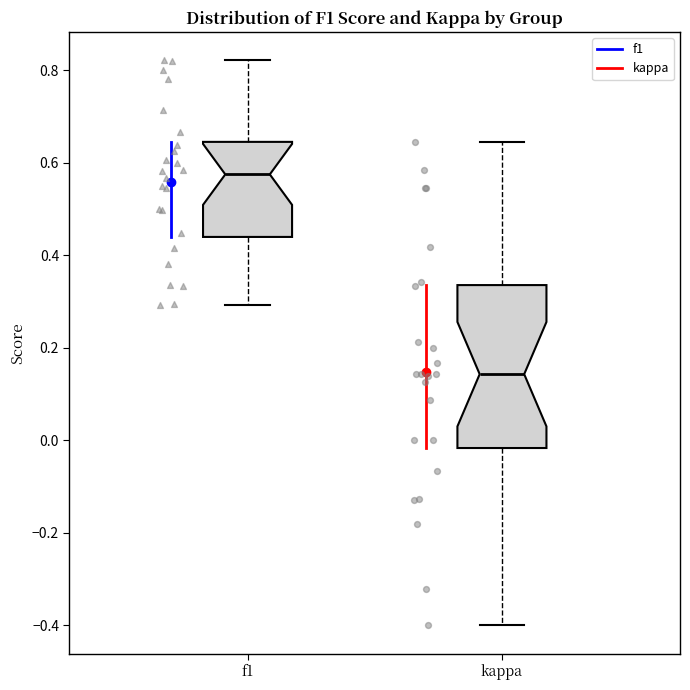

Reading left to right, transcribe this box plot: for each box, give where its median line is, the range the box spans, and where its two whiskers end, as read against the y-axis. The values are not printed on the chart, so give them approximately, as read against the axis.

f1: median 0.58, box 0.44 to 0.64, whiskers 0.30 to 0.82
kappa: median 0.14, box -0.02 to 0.34, whiskers -0.40 to 0.64